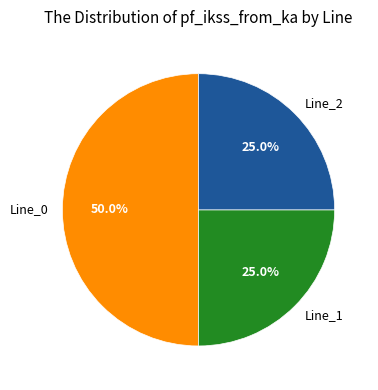

Which slice represents more than half of the pie?

Line_0